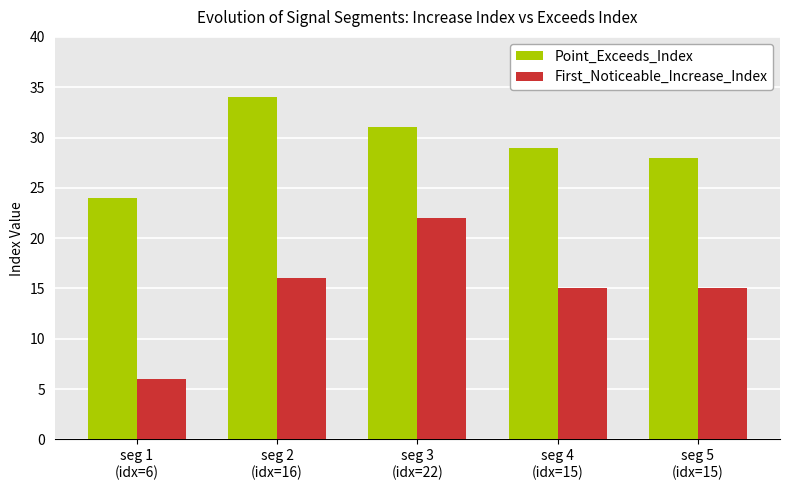

Are the bars grouped side by side (vs. stacked)?

Yes